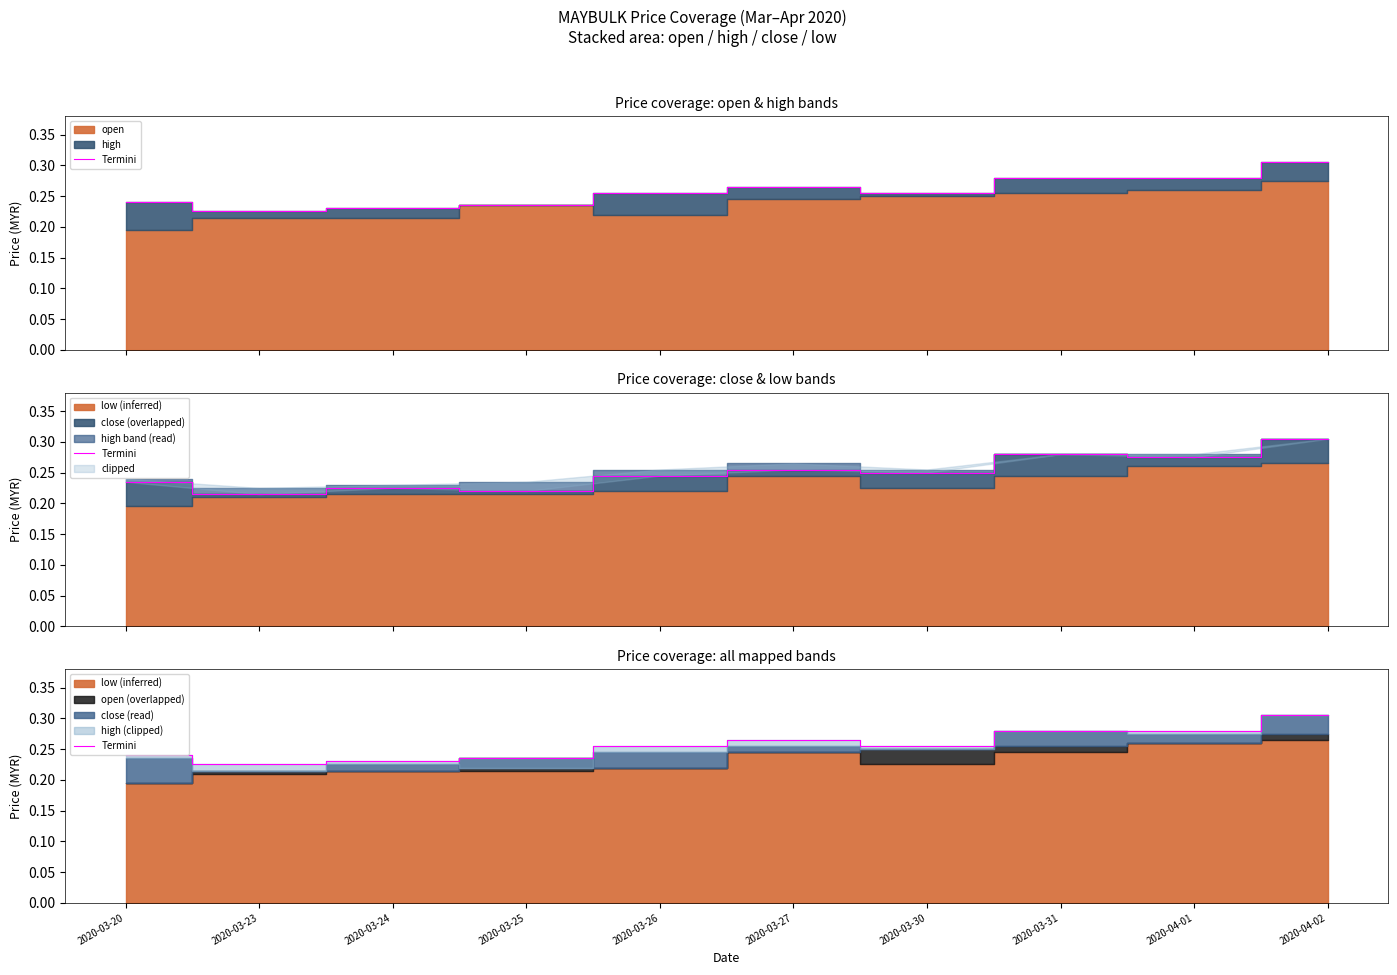

At which category does the chart reach its peak across all series?

2020-04-02